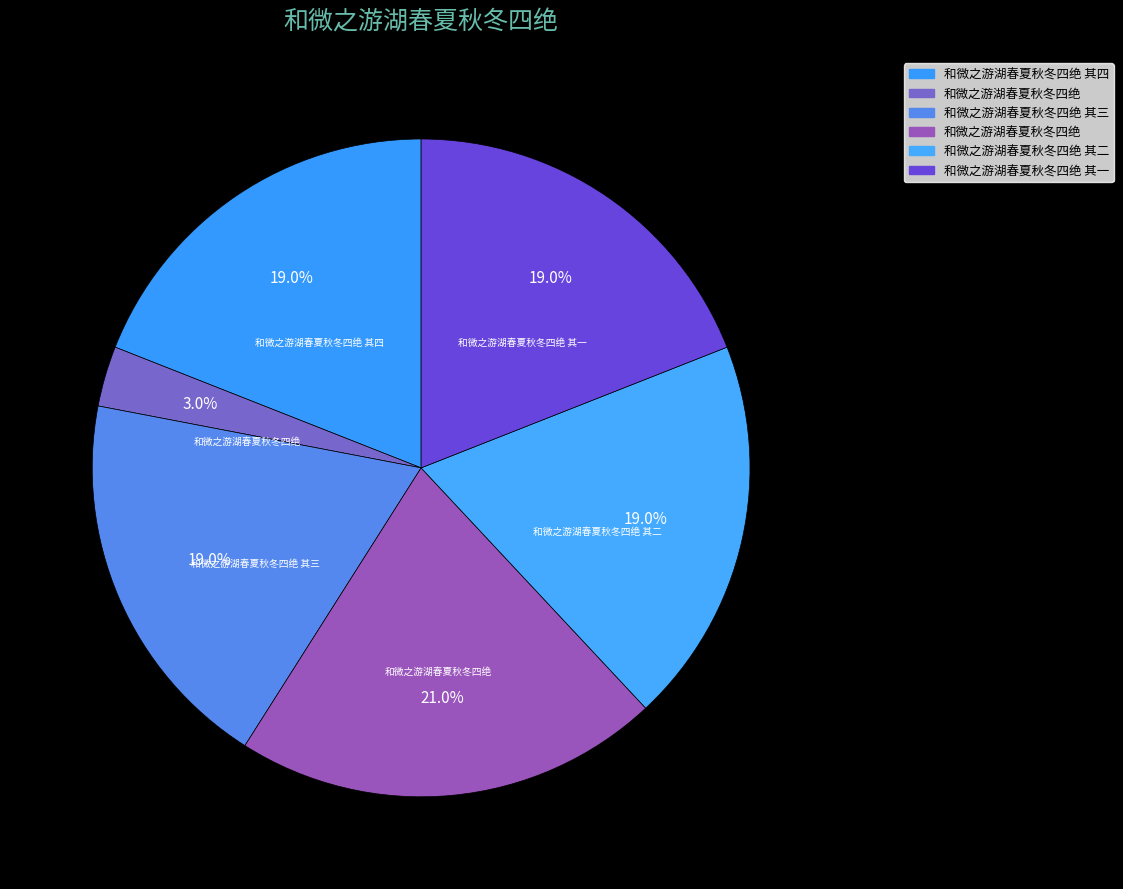

How many segments does this pie chart have?

6